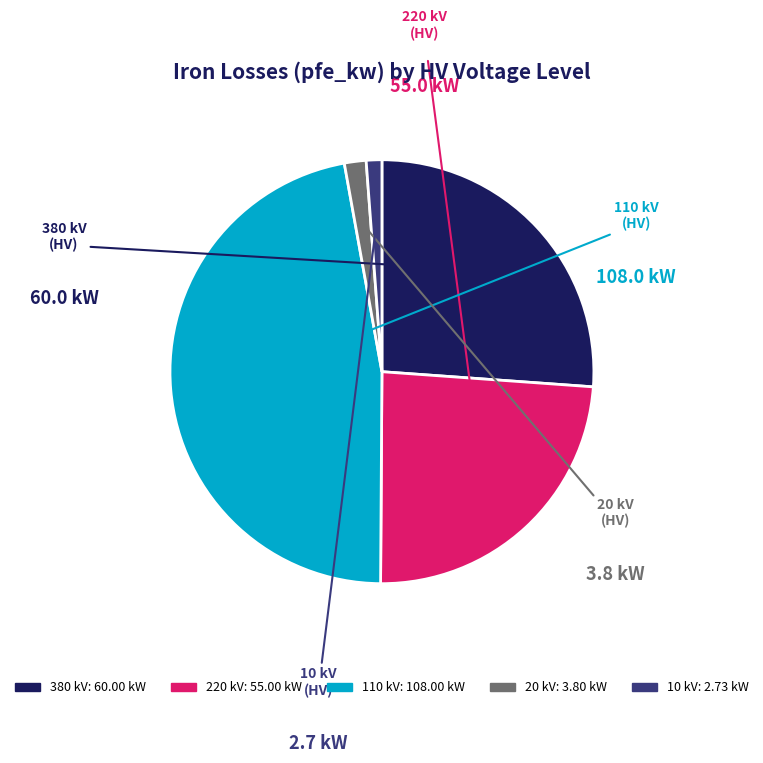

How many slices are in this pie chart?

5